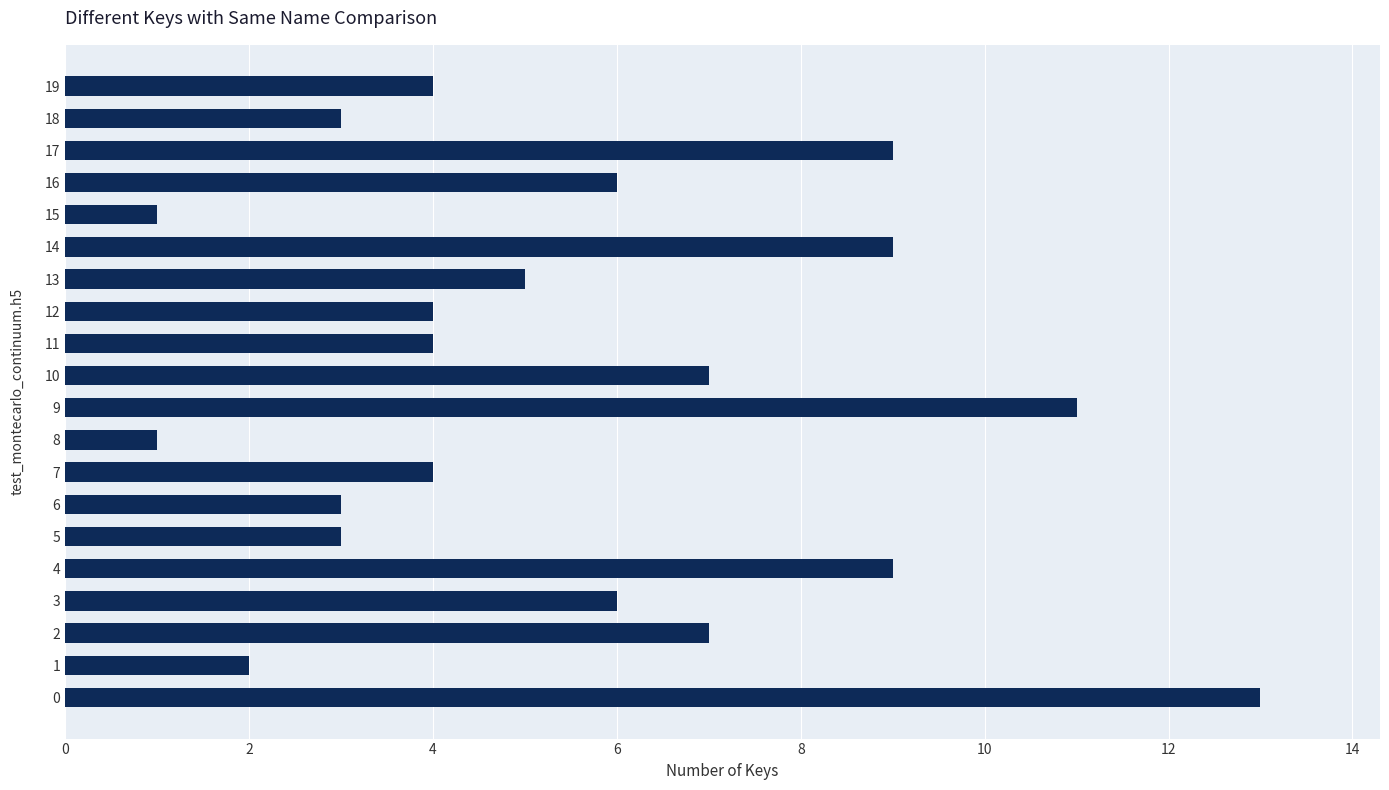

What is the change in value from 0 to 19?

-9